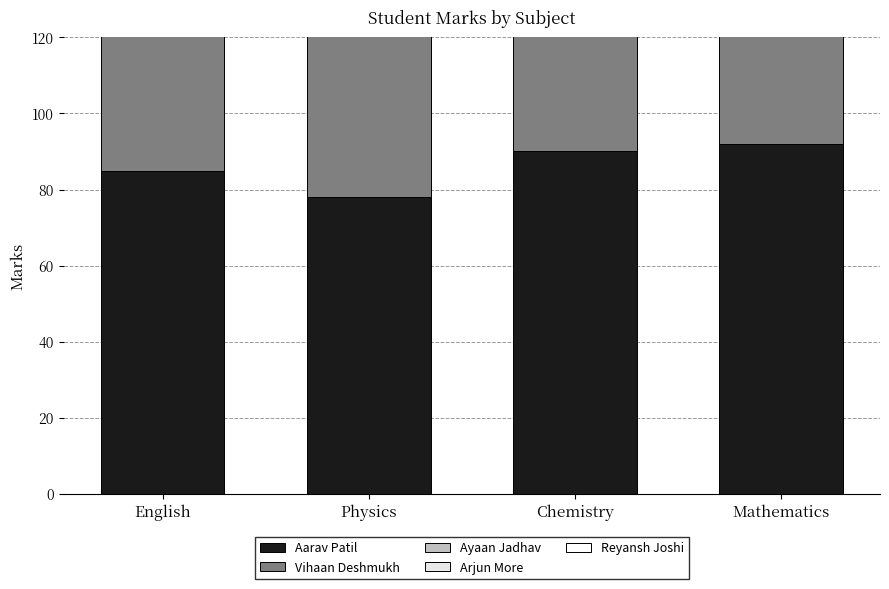

What is the label of the 4th bar from the right?

English